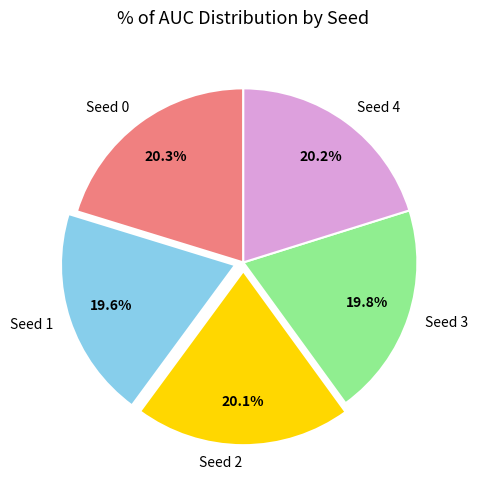

What percentage is the Seed 3 slice, to the nearest percent?

20%